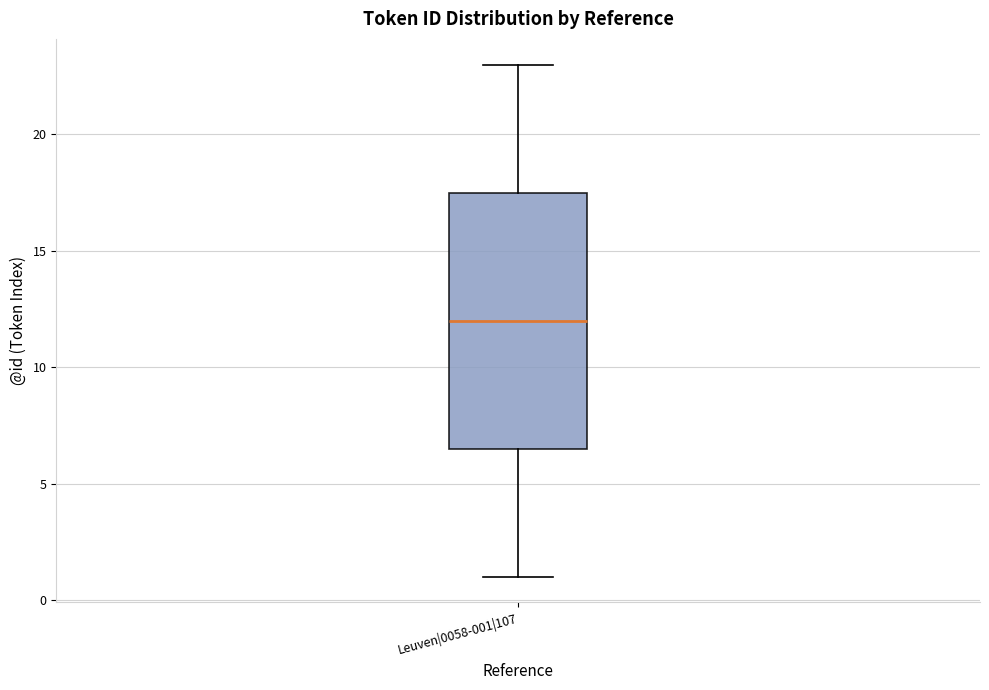

Transcribe this box plot: give where the median line is, the range the box spans, and where the two whiskers end, as read against the y-axis. The values are not printed on the chart, so give them approximately, as read against the axis.

median 12.0, box 6.5 to 17.5, whiskers 1.0 to 23.0